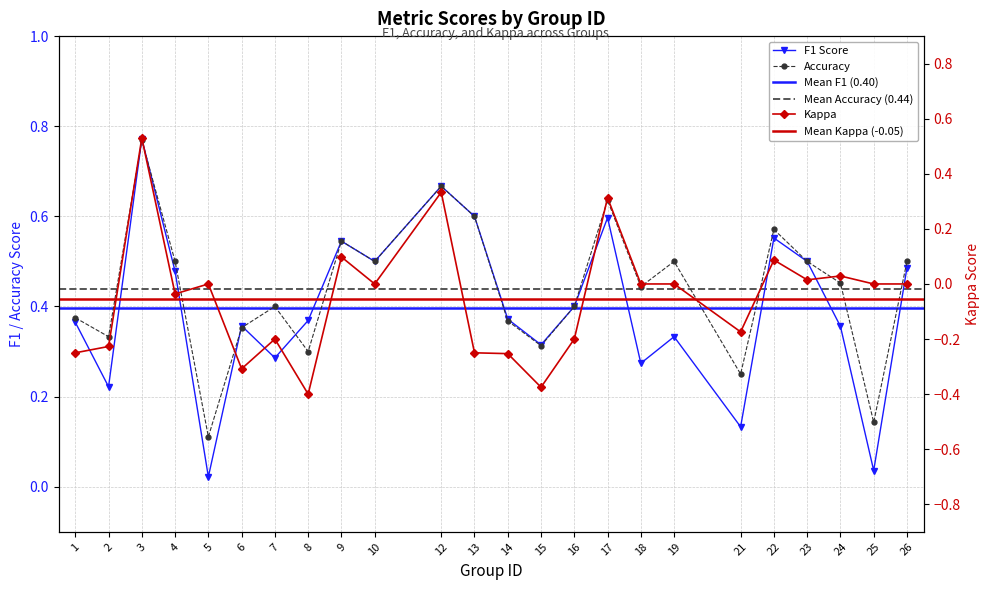

The f1 series shows 1.2 at 3. True or false?

False